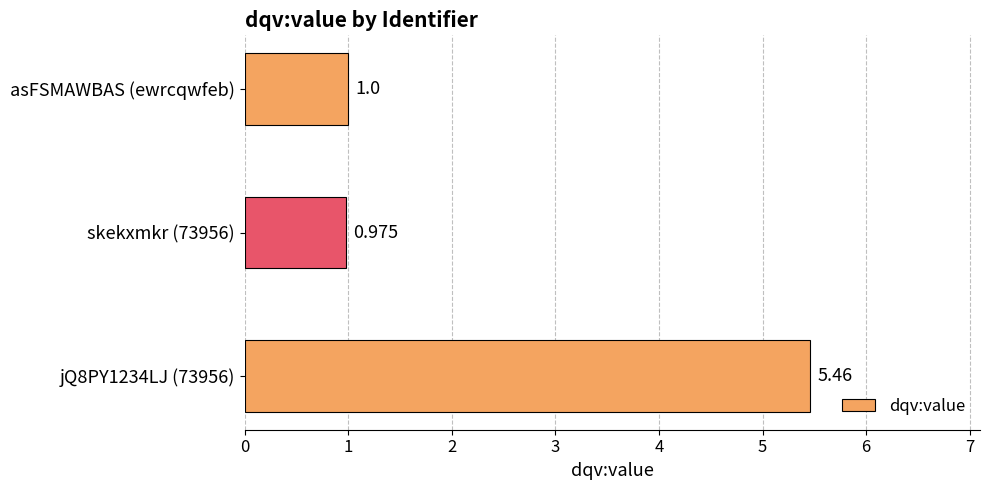

How many bars are there in total?

3